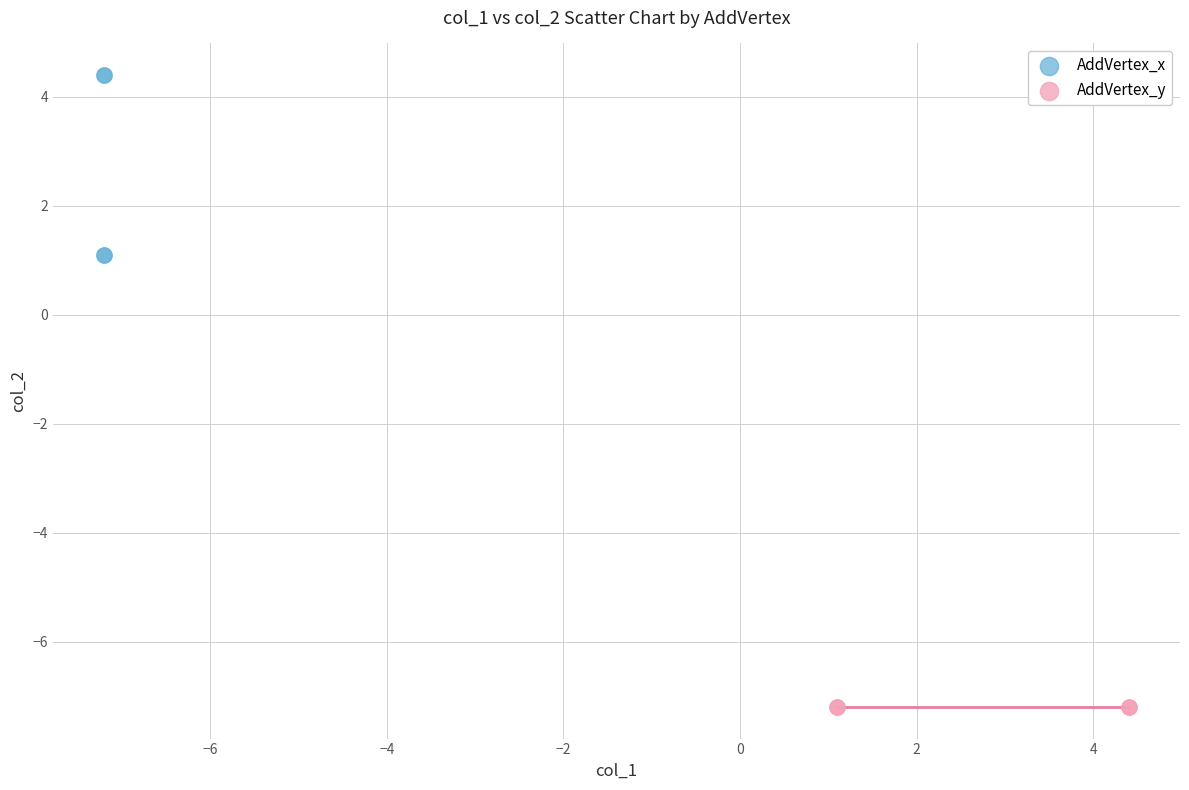

Which series contains the highest Y value?

AddVertex_x